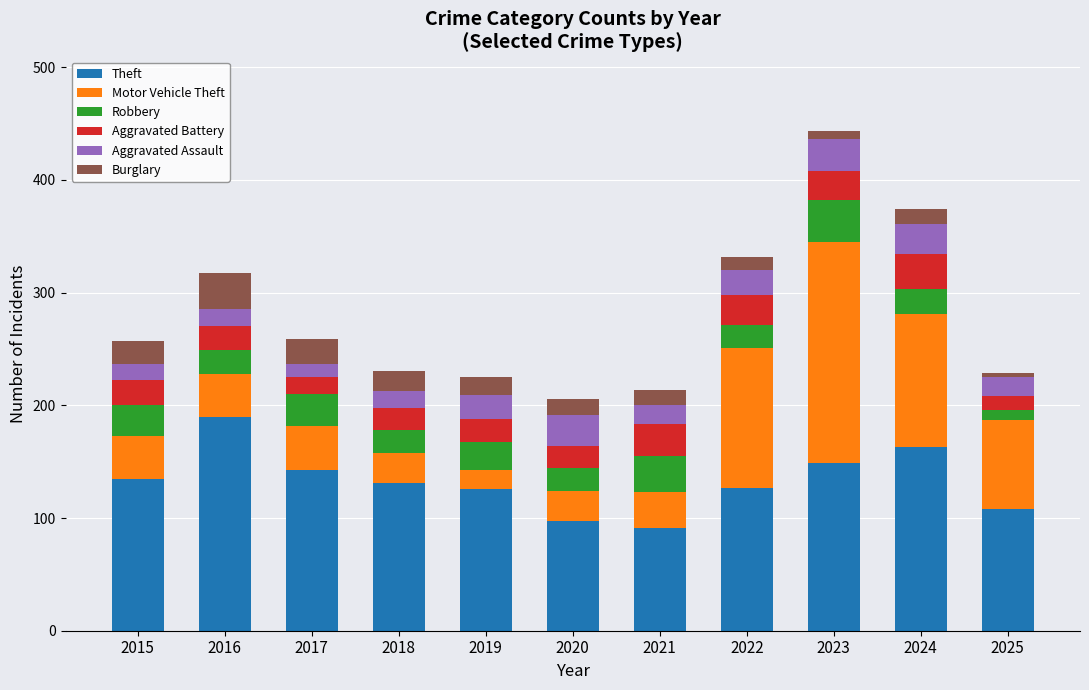

The Theft series shows 190 at 2016. True or false?

True